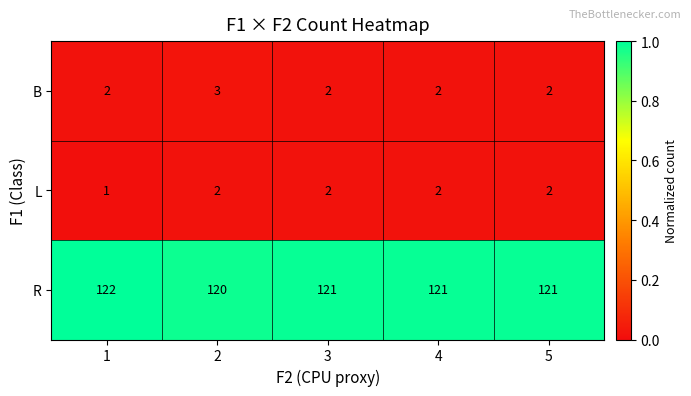

True or false: R has a value of 61 at 5.

False